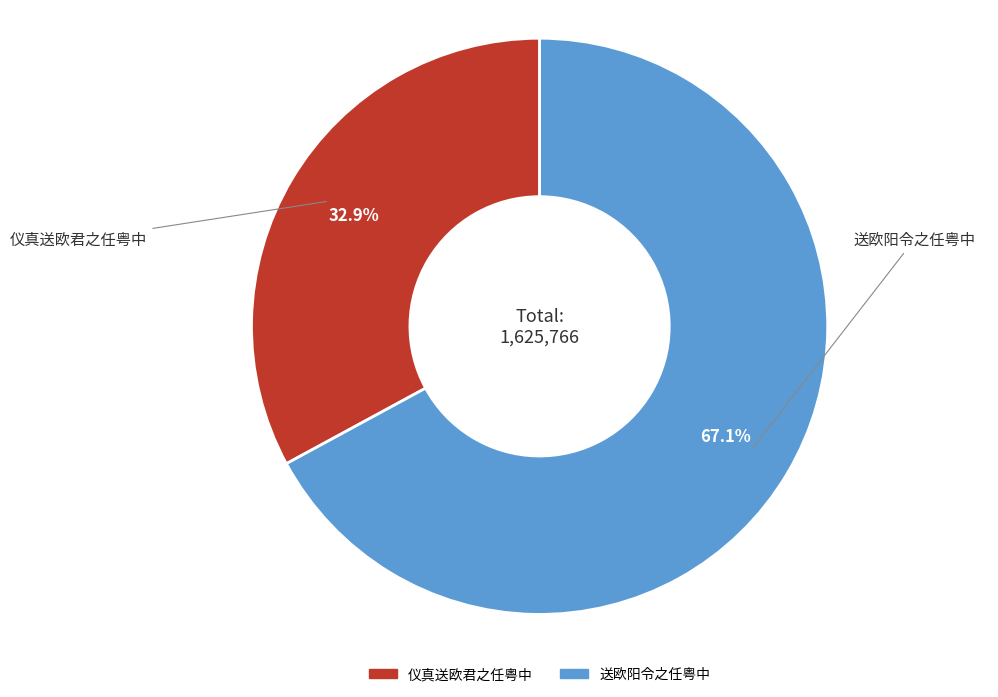

What is the largest slice in the pie chart?

送欧阳令之任粤中